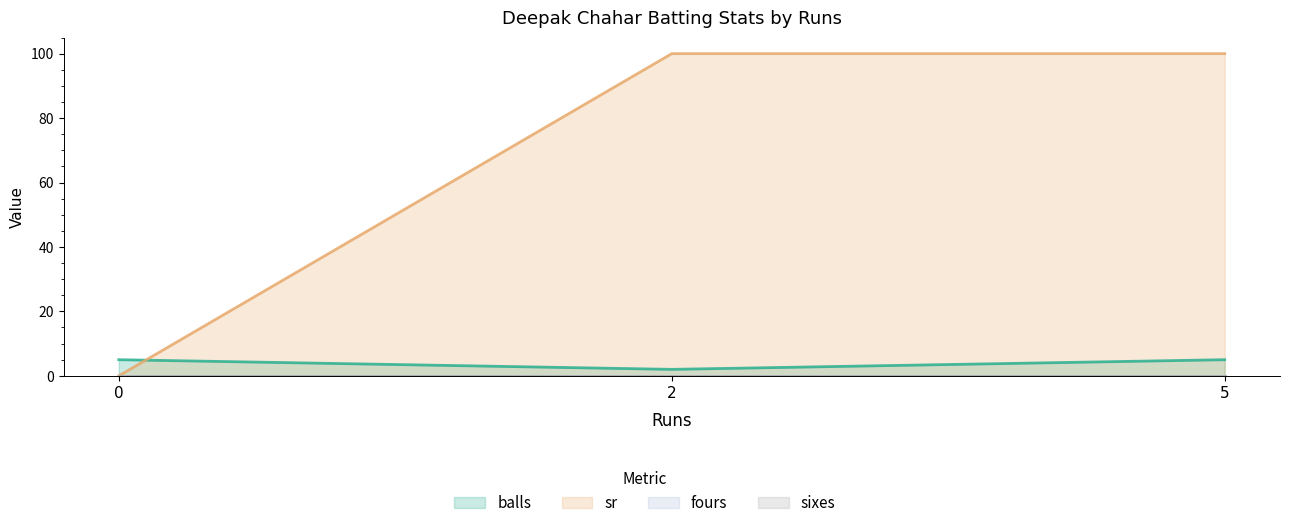

Which series has the widest spread of values?

sr